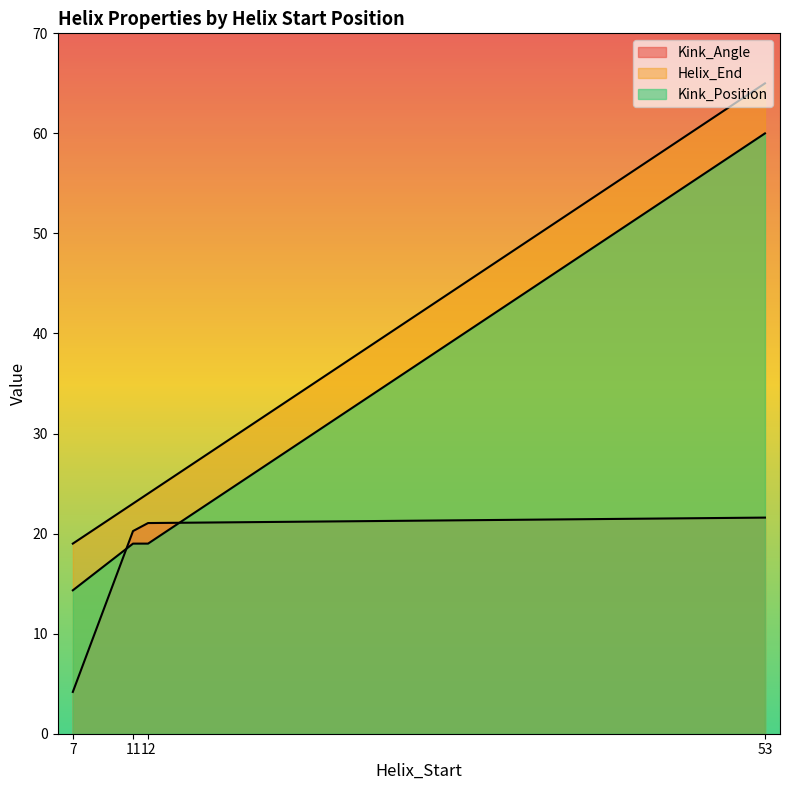

How many values in the Helix_End series are below 24?

2